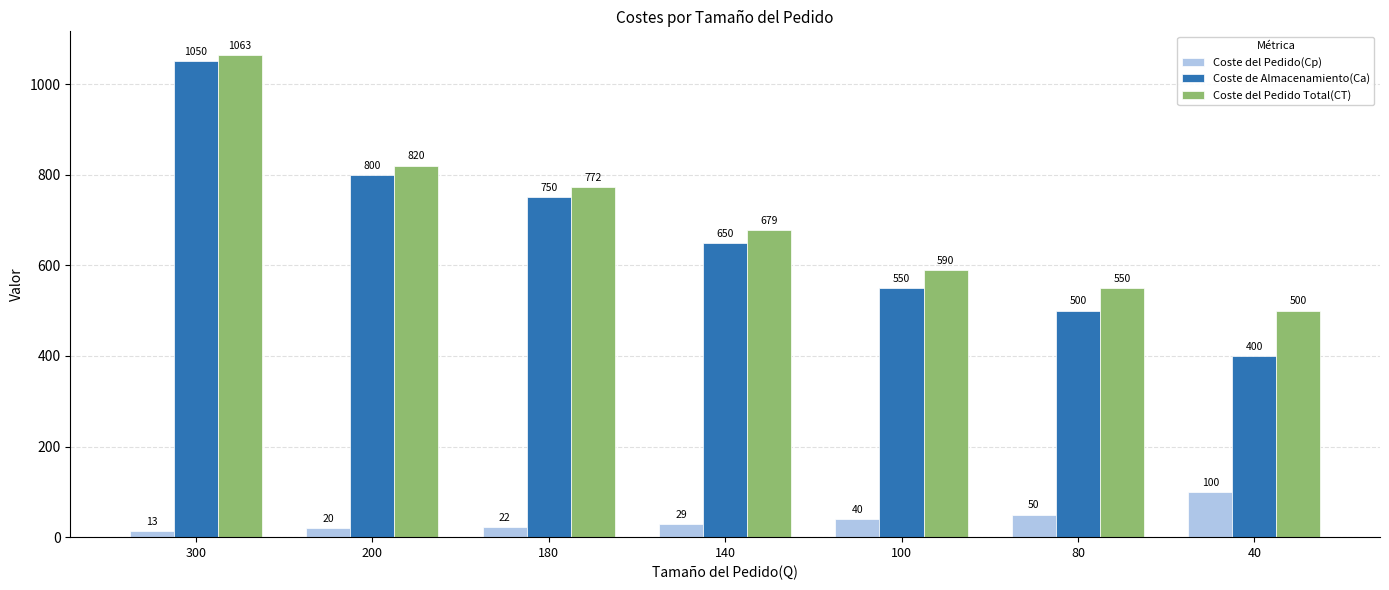

What is the difference between the second highest and second lowest values in the Coste del Pedido Total(CT) series?

270.0